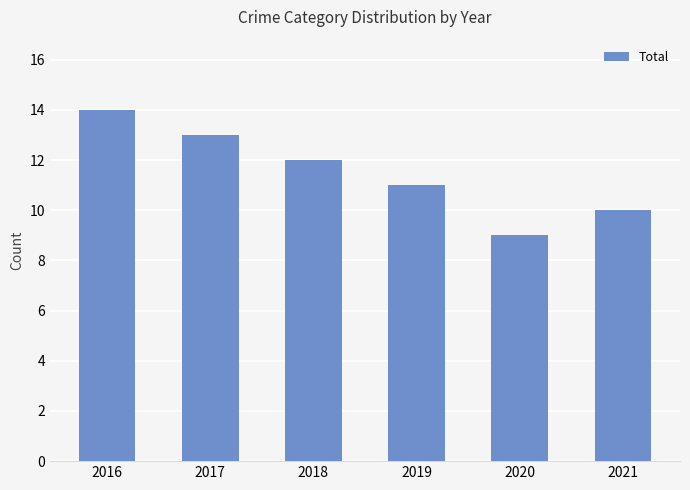

How many series are shown in this chart?

1